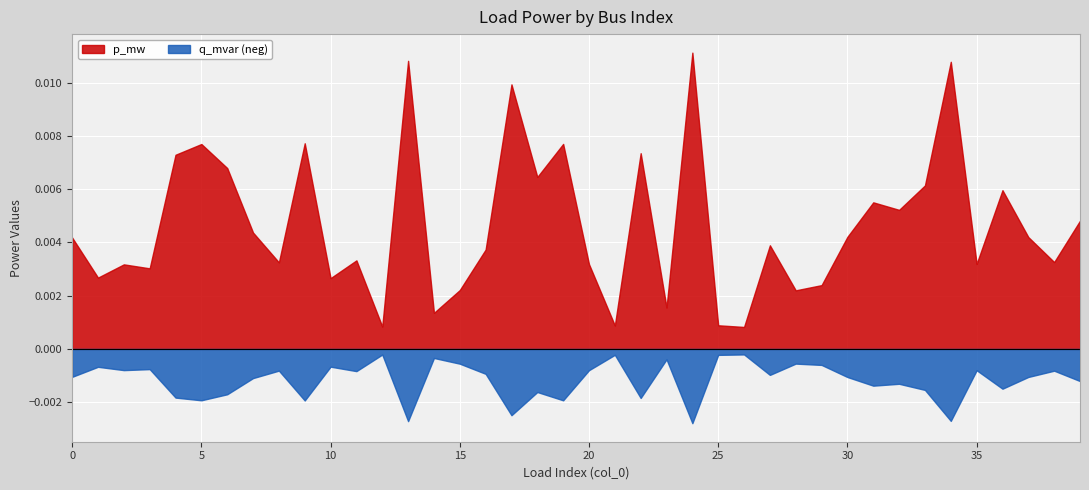

List the series in order of their overall mean, highest first.

p_mw, q_mvar (neg)